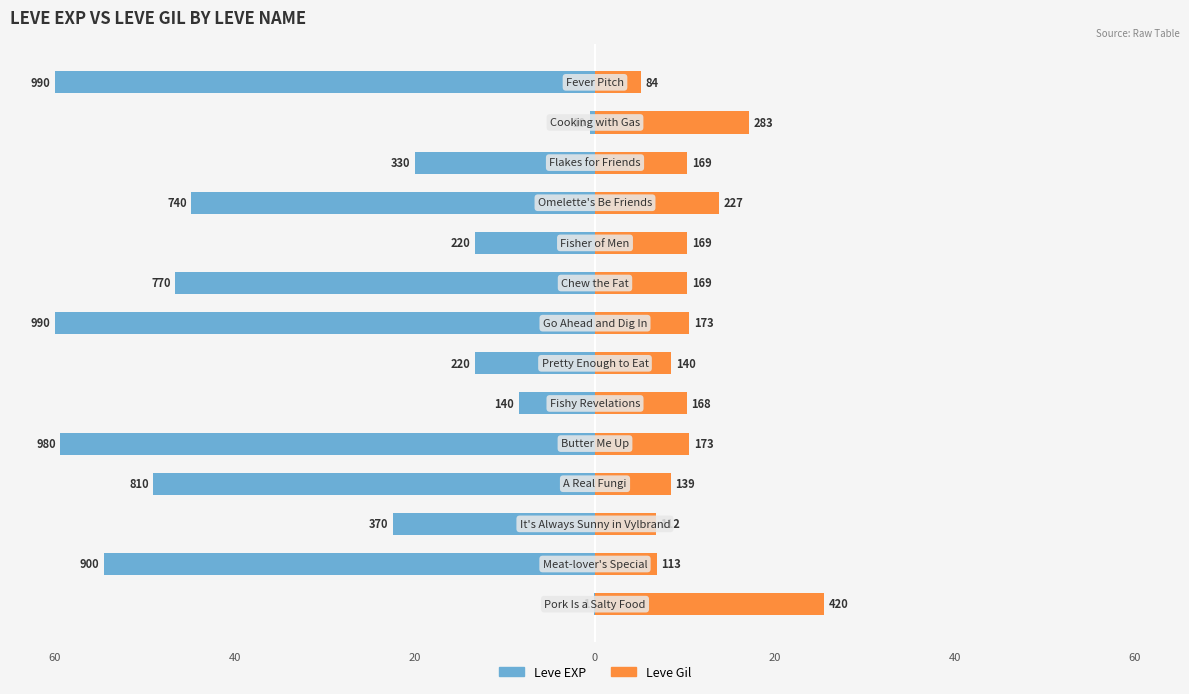

Is it true that Leve Gil equals 4.7 at 10?

False